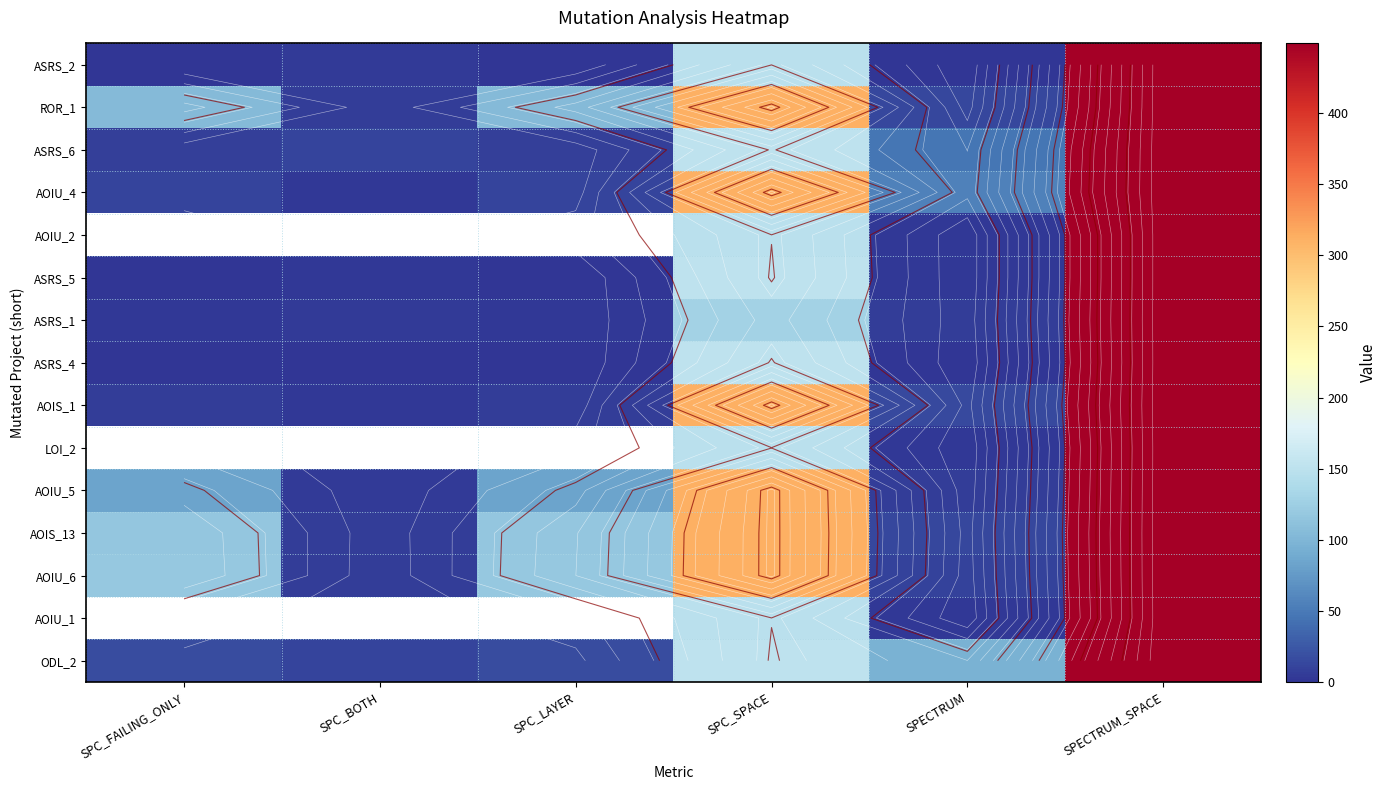

What is the lowest value of the AOIS_13 series?

7.0